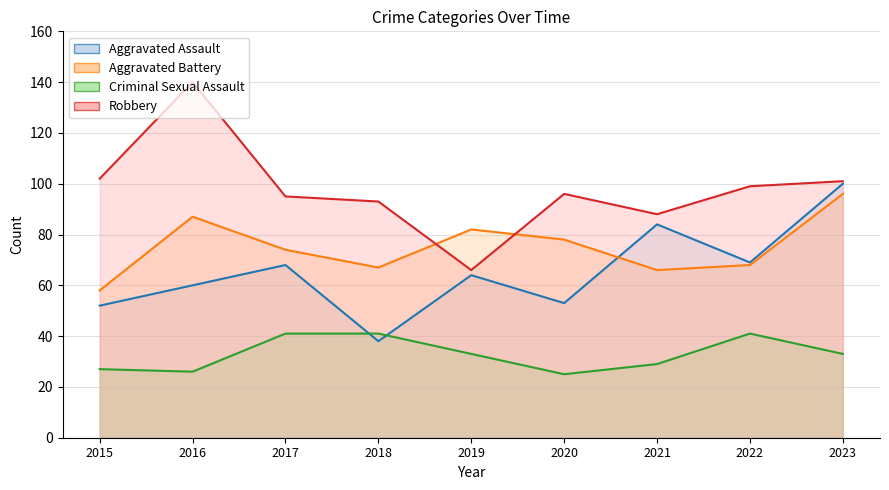

What is the difference between the maximum and minimum values in the Aggravated Battery series?

38